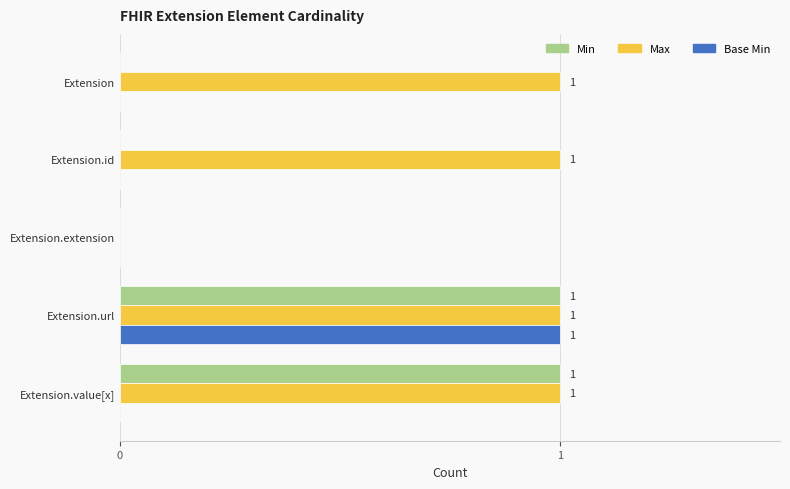

How many Max values are between 1 and 2?

4